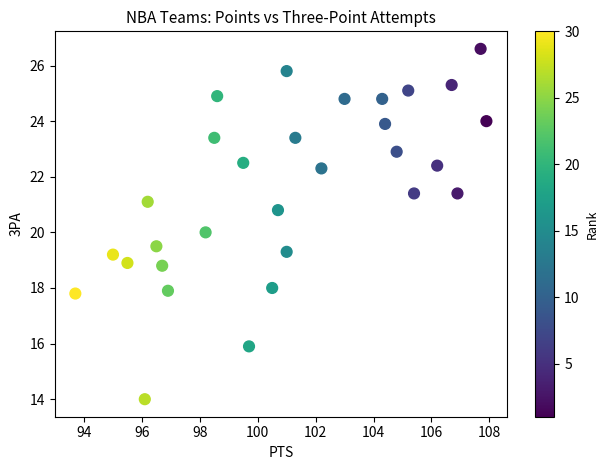

What is the range of Y values (max minus min)?

12.6